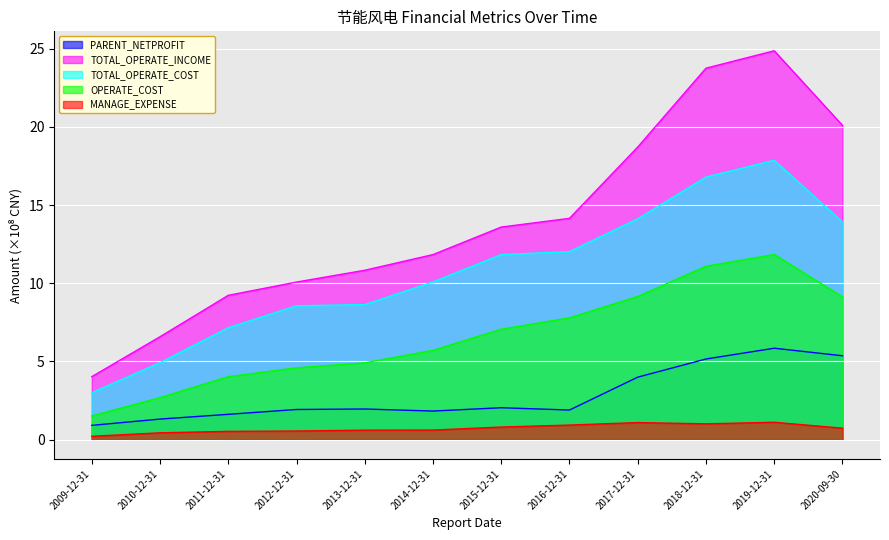

Reading left to right, what are all the values shown in this chart?

PARENT_NETPROFIT: 2009-12-31=0.9	2010-12-31=1.3	2011-12-31=1.6	2012-12-31=1.9	2013-12-31=2.0	2014-12-31=1.8	2015-12-31=2.0	2016-12-31=1.9	2017-12-31=4.0	2018-12-31=5.2	2019-12-31=5.8	2020-09-30=5.4
TOTAL_OPERATE_INCOME: 2009-12-31=4.0	2010-12-31=6.6	2011-12-31=9.2	2012-12-31=10.1	2013-12-31=10.8	2014-12-31=11.8	2015-12-31=13.6	2016-12-31=14.2	2017-12-31=18.7	2018-12-31=23.8	2019-12-31=24.9	2020-09-30=20.1
TOTAL_OPERATE_COST: 2009-12-31=3.0	2010-12-31=4.9	2011-12-31=7.2	2012-12-31=8.6	2013-12-31=8.6	2014-12-31=10.1	2015-12-31=11.8	2016-12-31=12.0	2017-12-31=14.1	2018-12-31=16.8	2019-12-31=17.9	2020-09-30=13.9
OPERATE_COST: 2009-12-31=1.5	2010-12-31=2.7	2011-12-31=4.0	2012-12-31=4.6	2013-12-31=4.9	2014-12-31=5.7	2015-12-31=7.1	2016-12-31=7.8	2017-12-31=9.2	2018-12-31=11.1	2019-12-31=11.8	2020-09-30=9.1
MANAGE_EXPENSE: 2009-12-31=0.2	2010-12-31=0.4	2011-12-31=0.5	2012-12-31=0.5	2013-12-31=0.6	2014-12-31=0.6	2015-12-31=0.8	2016-12-31=0.9	2017-12-31=1.1	2018-12-31=1.0	2019-12-31=1.1	2020-09-30=0.7